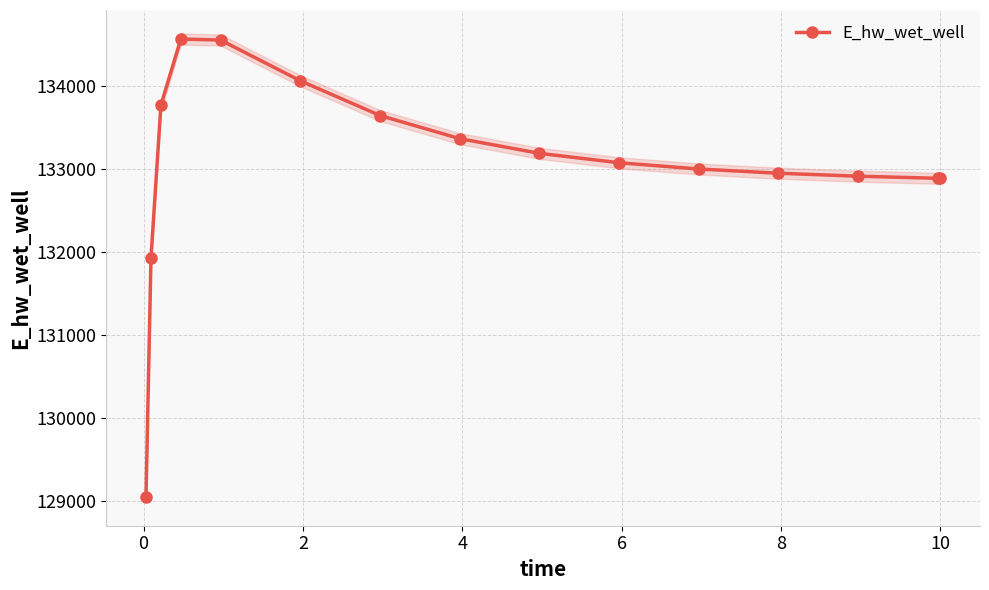

Reading left to right, list all the values displayed in this chart.

129048.5	131928.8	133772.6	134569.4	134556.7	134065.5	133647.1	133368.3	133191.1	133077.4	133002.4	132951.2	132915.4	132890.1	132889.4